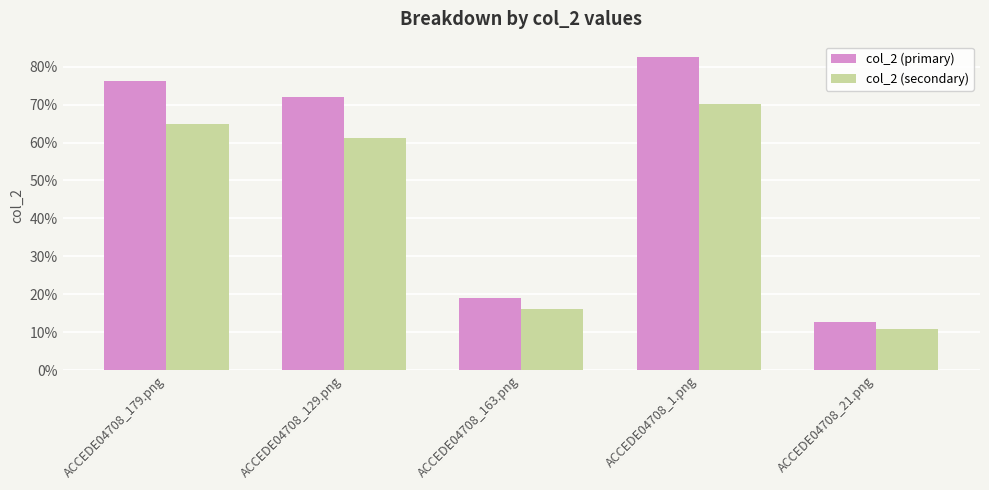

Reading left to right, what are all the values shown in this chart?

col_2 (primary): ACCEDE04708_179.png=0.8	ACCEDE04708_129.png=0.7	ACCEDE04708_163.png=0.2	ACCEDE04708_1.png=0.8	ACCEDE04708_21.png=0.1
col_2 (secondary): ACCEDE04708_179.png=0.6	ACCEDE04708_129.png=0.6	ACCEDE04708_163.png=0.2	ACCEDE04708_1.png=0.7	ACCEDE04708_21.png=0.1